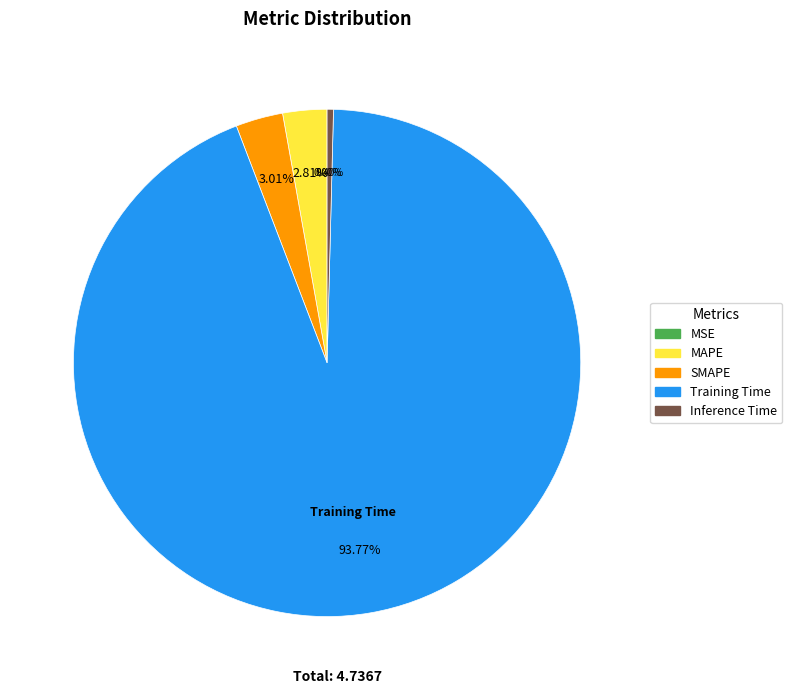

What is the largest slice in the pie chart?

Training Time